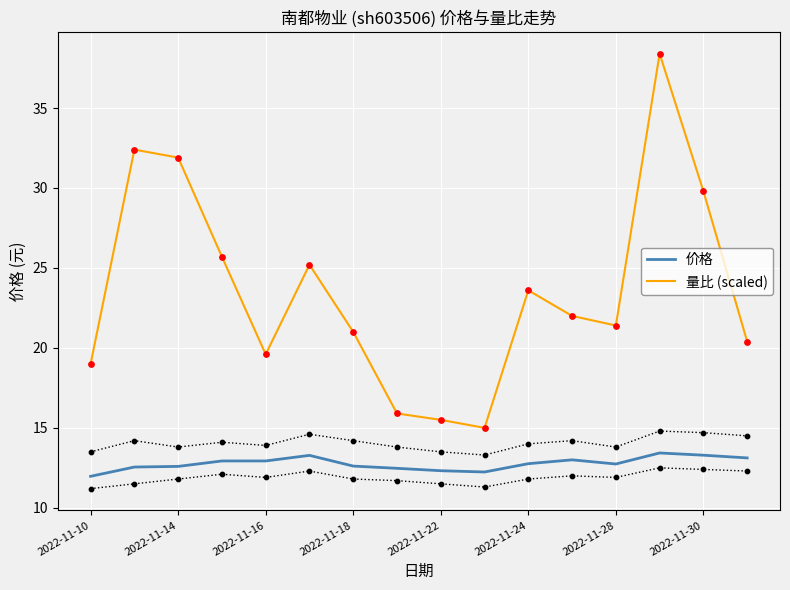

The 量比 (scaled) series shows 29.8 at 2022-11-30. True or false?

True